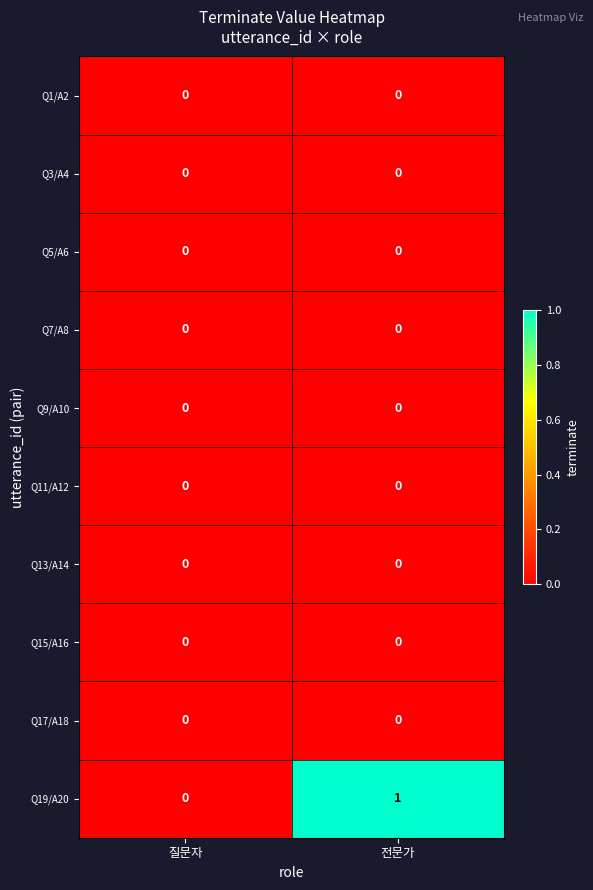

Which series has the largest total across all categories?

Q19/A20